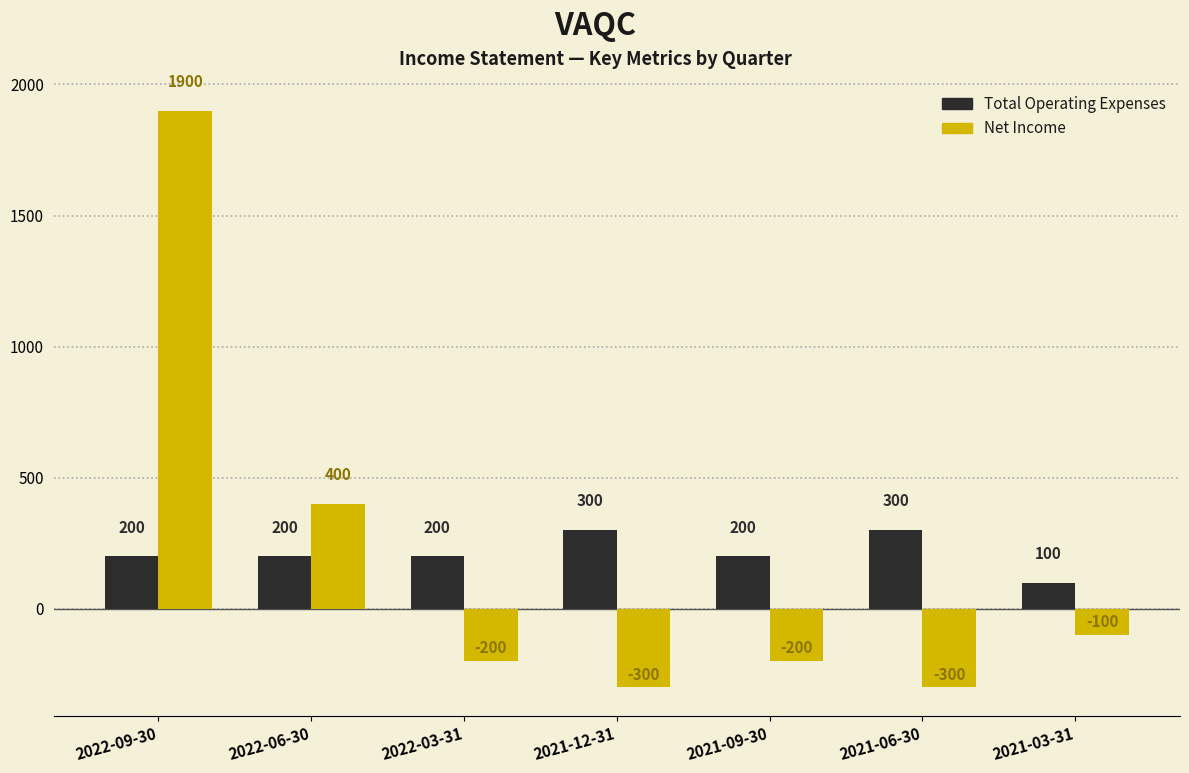

What is the label of the 4th bar from the left?

2021-12-31